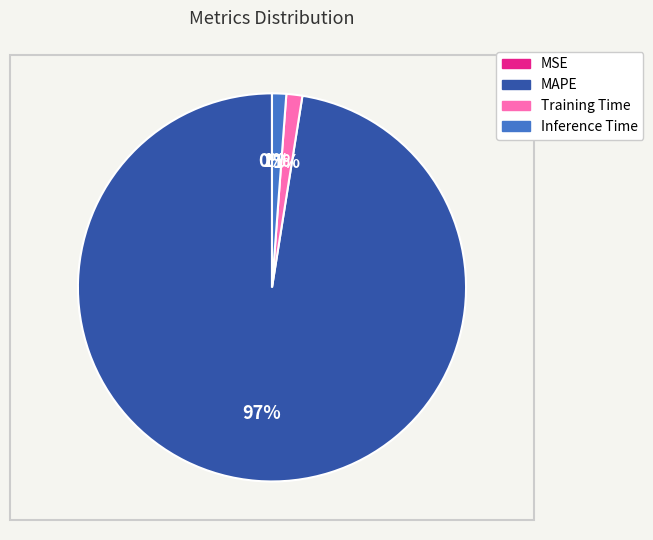

Is the sum of Training Time and Inference Time greater than half?

No